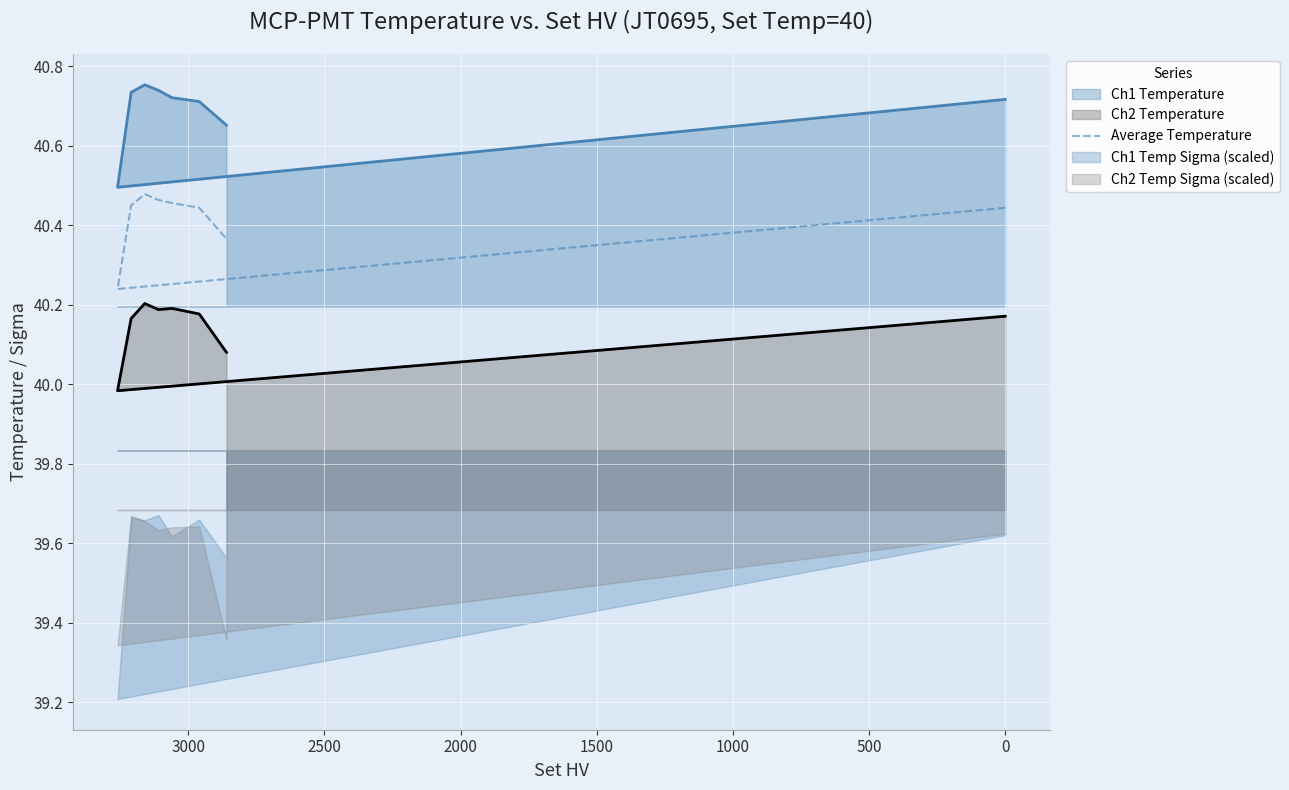

Reading left to right, what are all the values shown in this chart?

40.4	40.2	40.5	40.5	40.5	40.5	40.4	40.4